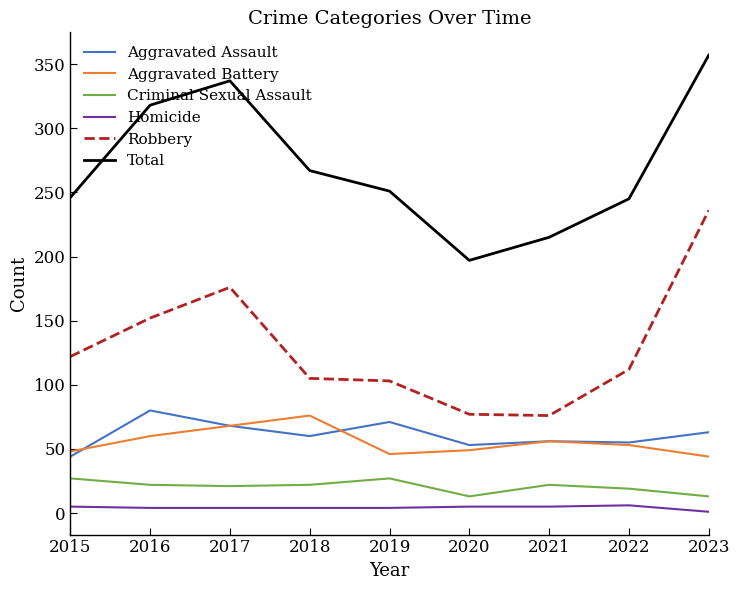

Is this an area chart (filled region under the line)?

No